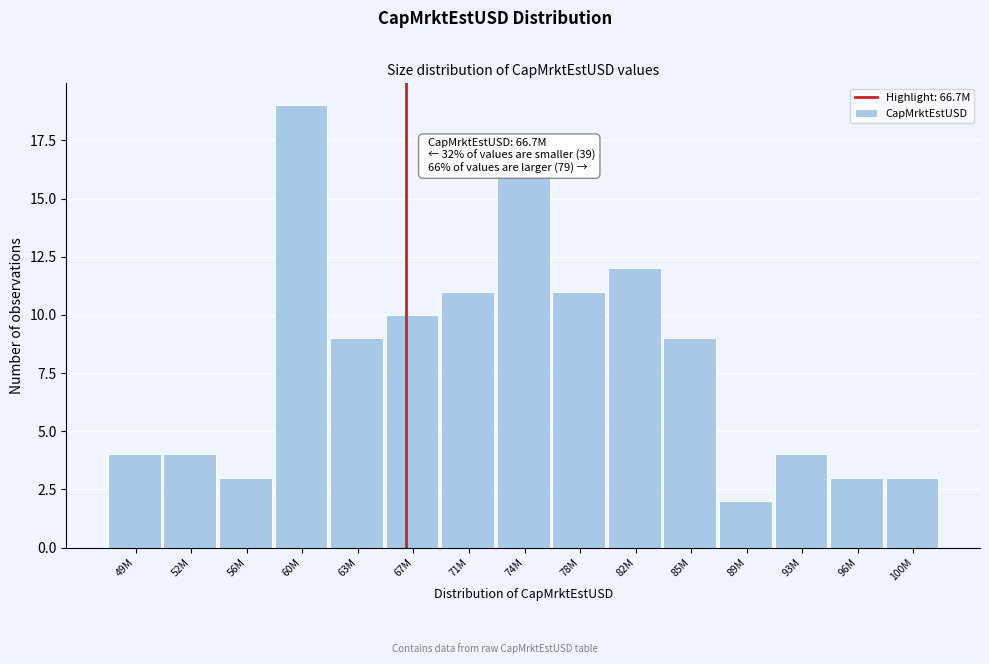

Reading right to left, list all the values displayed in this chart.

100M=3	96M=3	93M=4	89M=2	85M=9	82M=12	78M=11	74M=16	71M=11	67M=10	63M=9	60M=19	56M=3	52M=4	49M=4